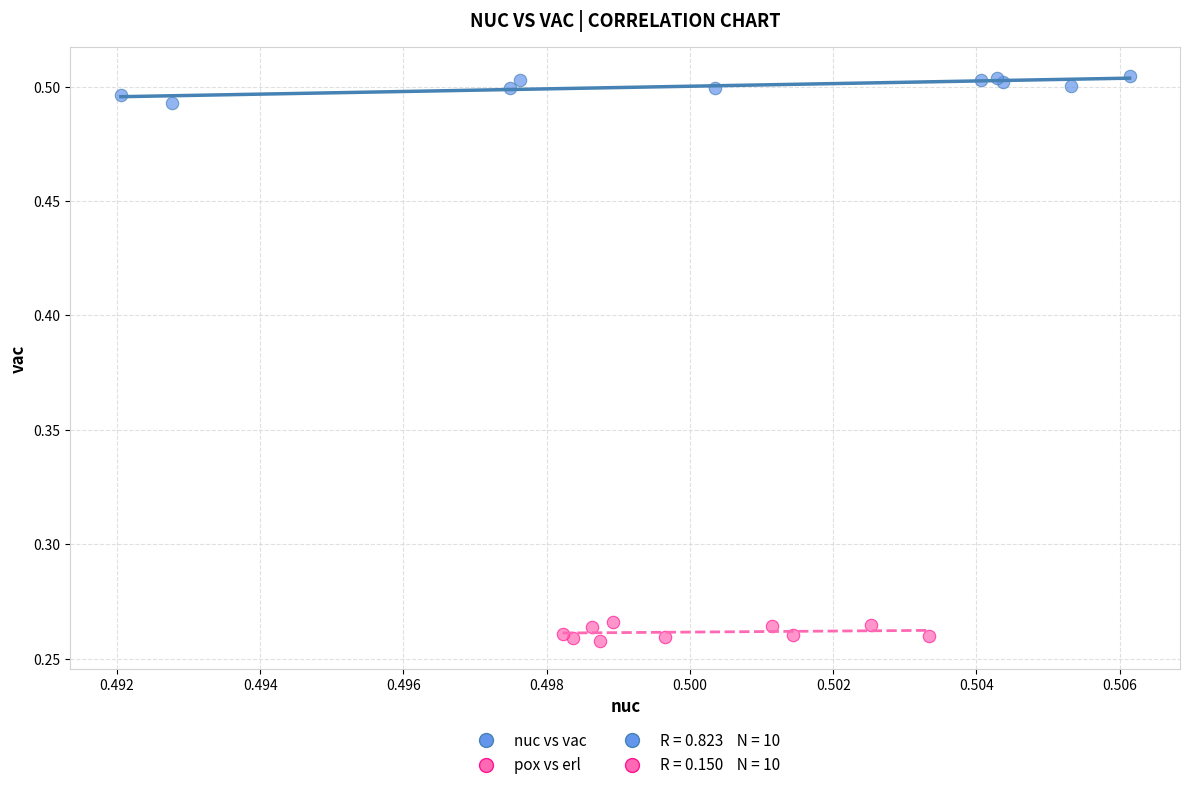

Which series contains the lowest Y value?

pox vs erl